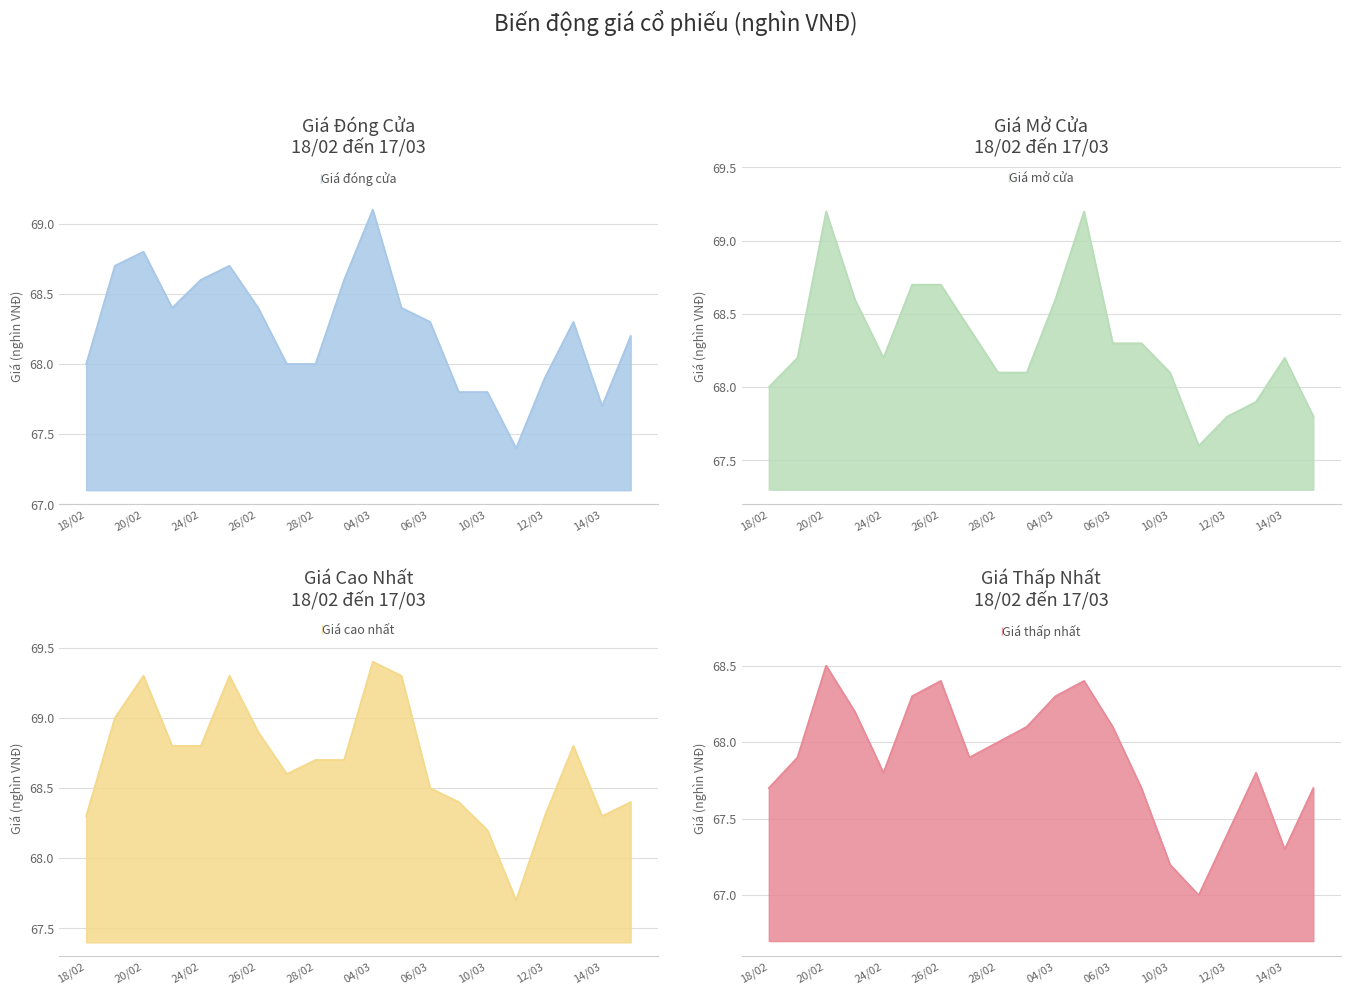

True or false: Giá cao nhất has more than 0 points higher than both neighbors.

True